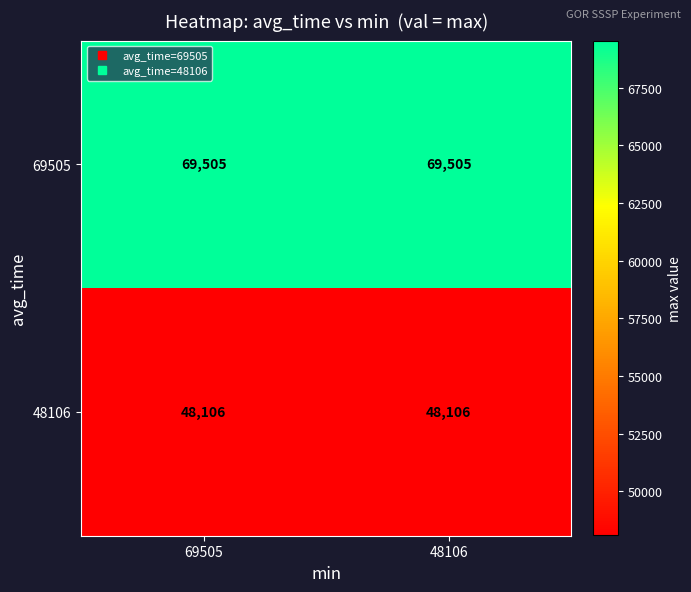

What is the smallest value displayed?

48106